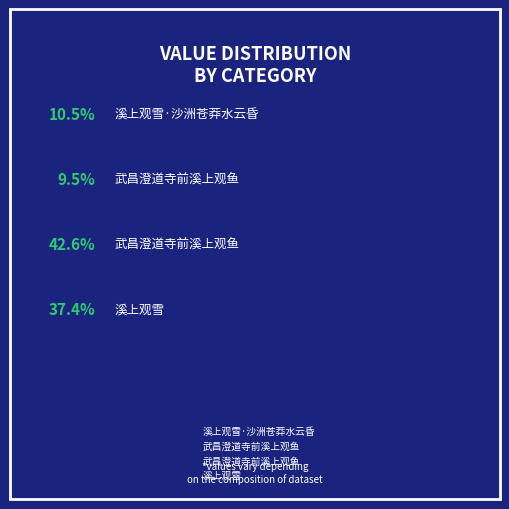

Count the number of slices in the pie.

4